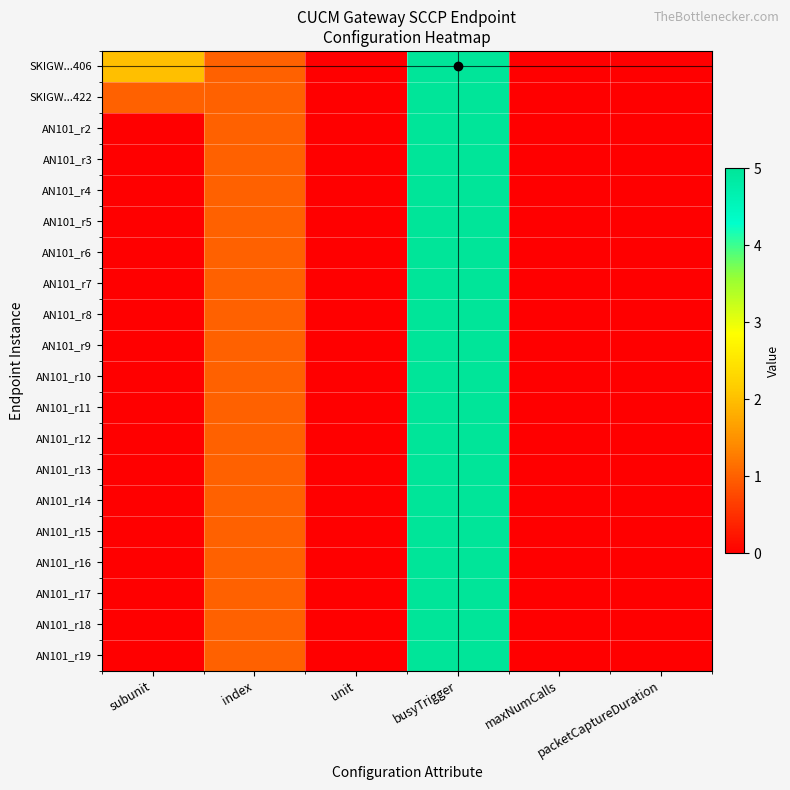

What is the greatest value displayed?

5